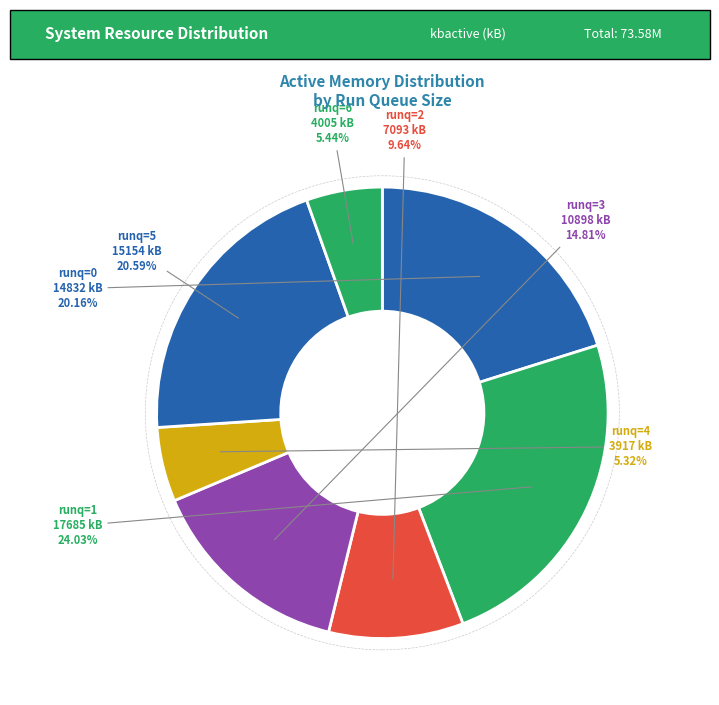

Count the number of slices in the pie.

7